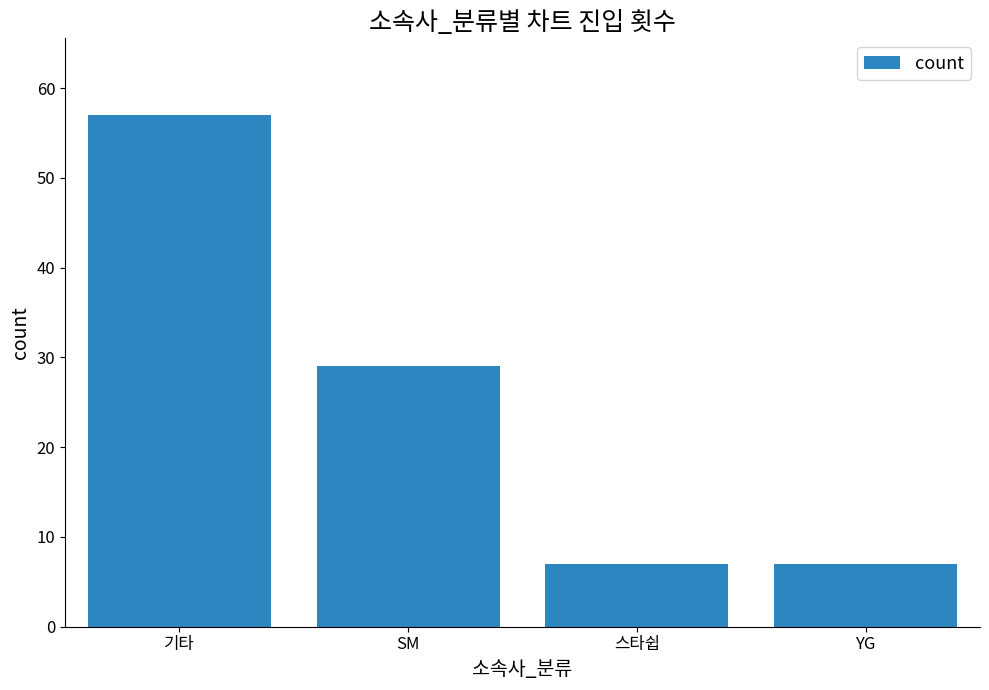

The chart shows a value of 57 at 기타. True or false?

True